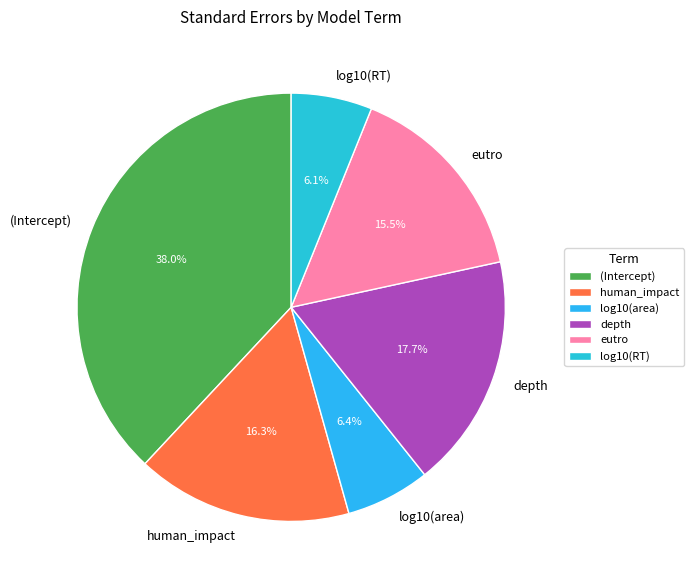

Does any single category account for the majority?

No